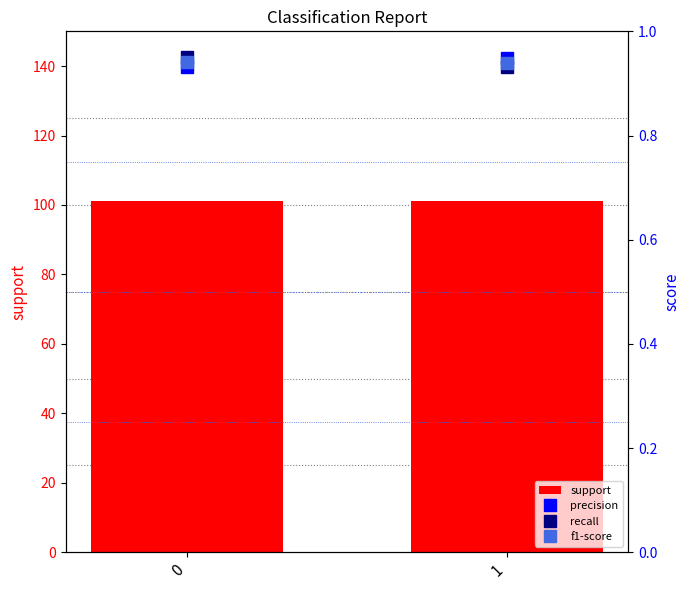

Reading left to right, transcribe all the data shown in this chart.

support: 101.0	101.0
precision: 0.9	0.9
recall: 1.0	0.9
f1-score: 0.9	0.9